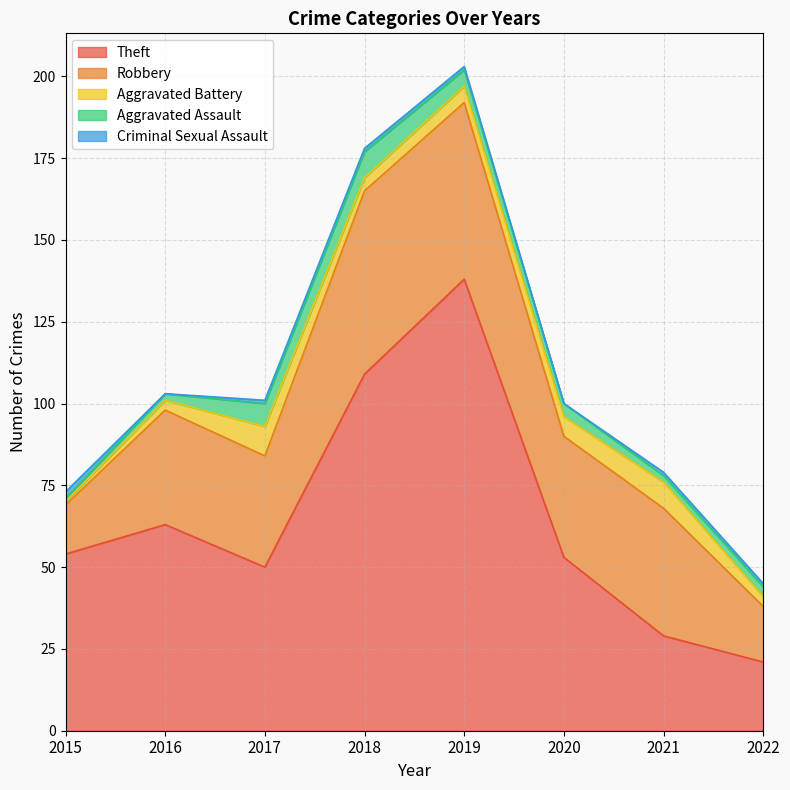

What is the difference between the Aggravated Battery values at 2018 and 2019?

1